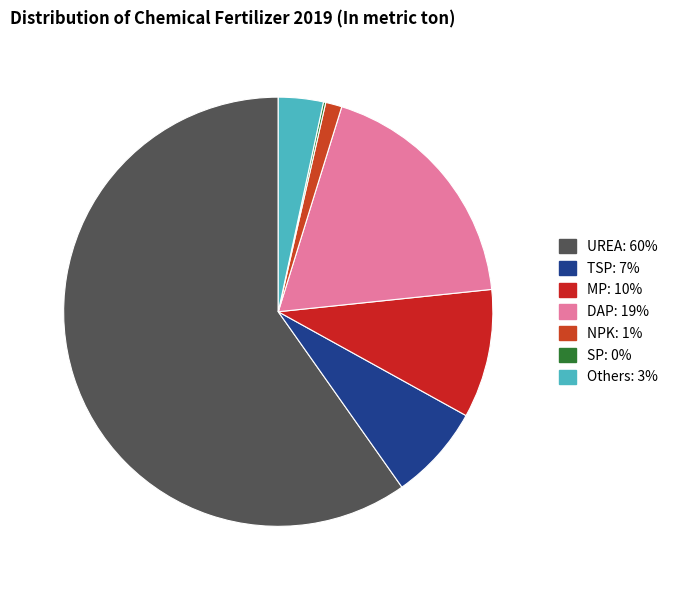

Which category has the smallest portion of the pie?

SP